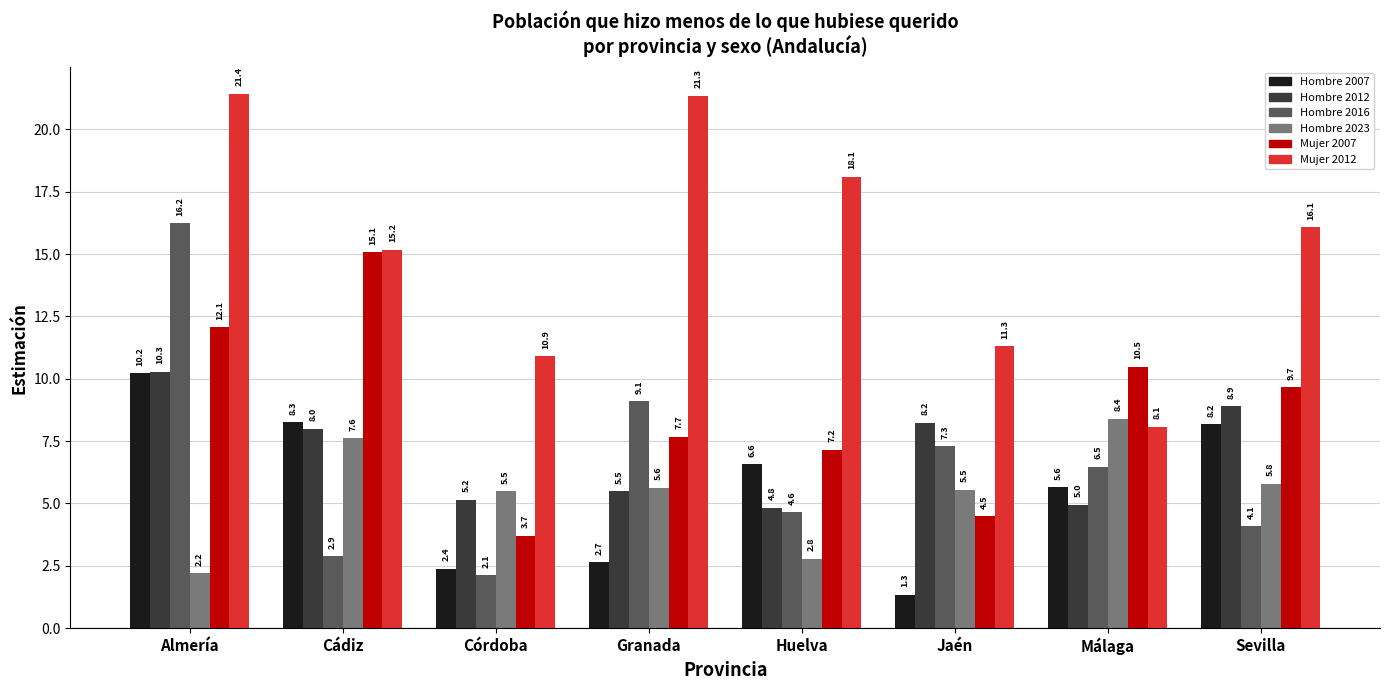

How many series are shown in this chart?

6